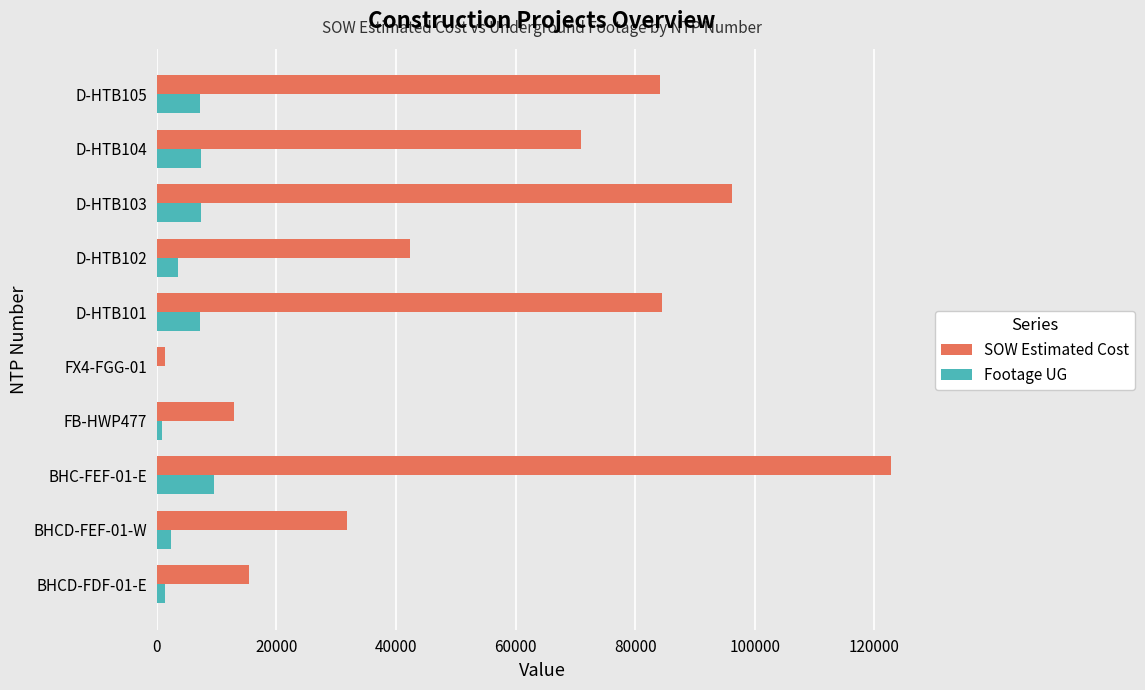

What is the sum of all Footage UG values?

46923.0